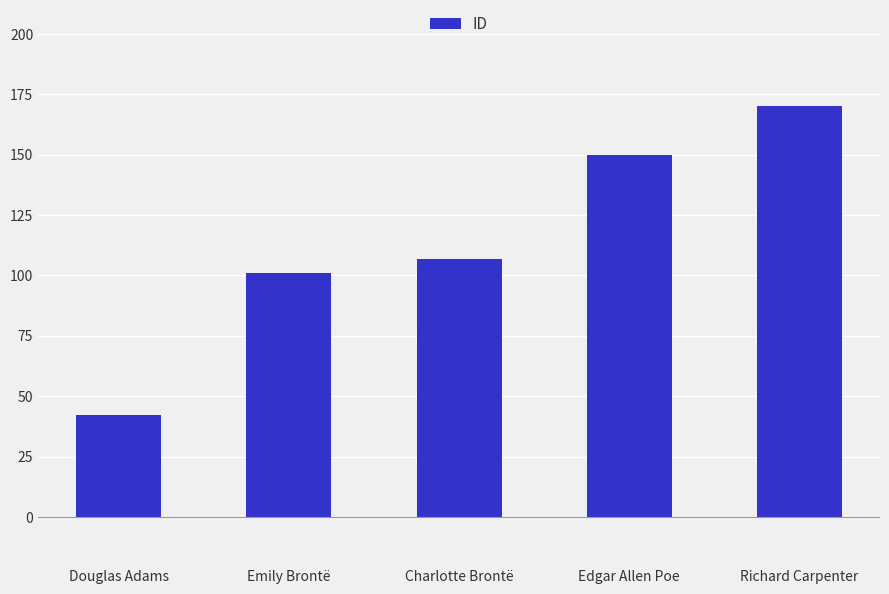

At which label is the value closest to 106?

Charlotte Brontë